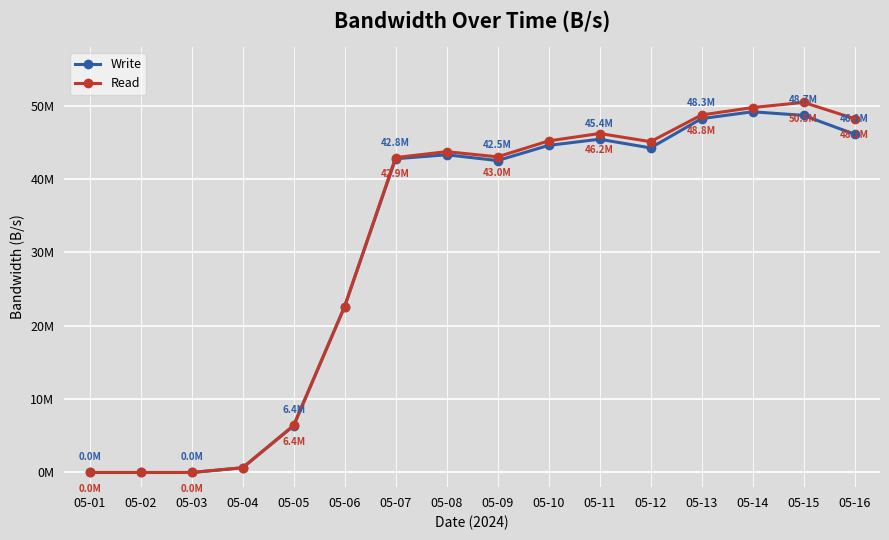

What are all the series names shown in the legend?

Write, Read